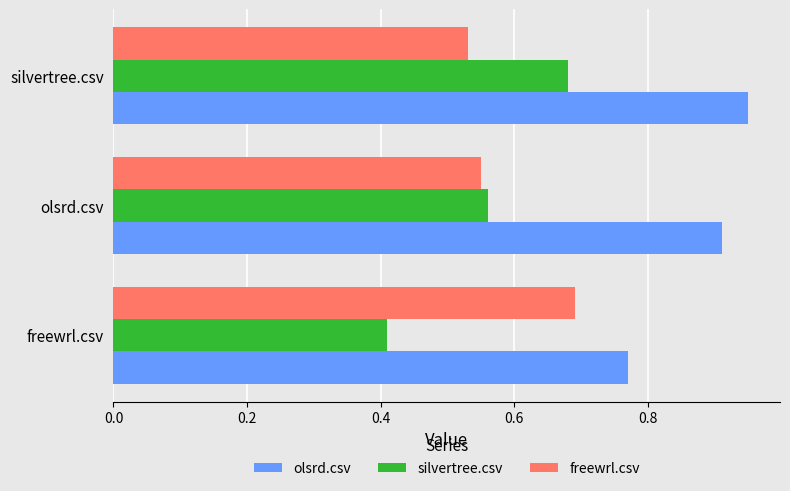

True or false: silvertree.csv has a value of 0.2 at silvertree.csv.

False